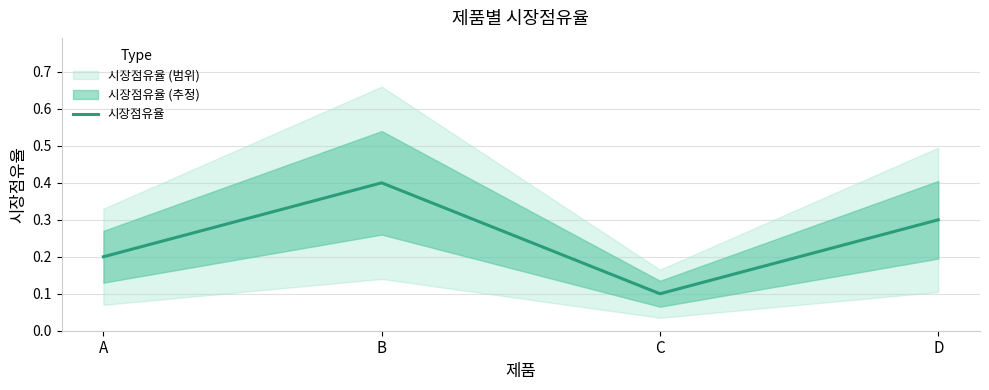

Is it true that the value at C is 0.1?

True